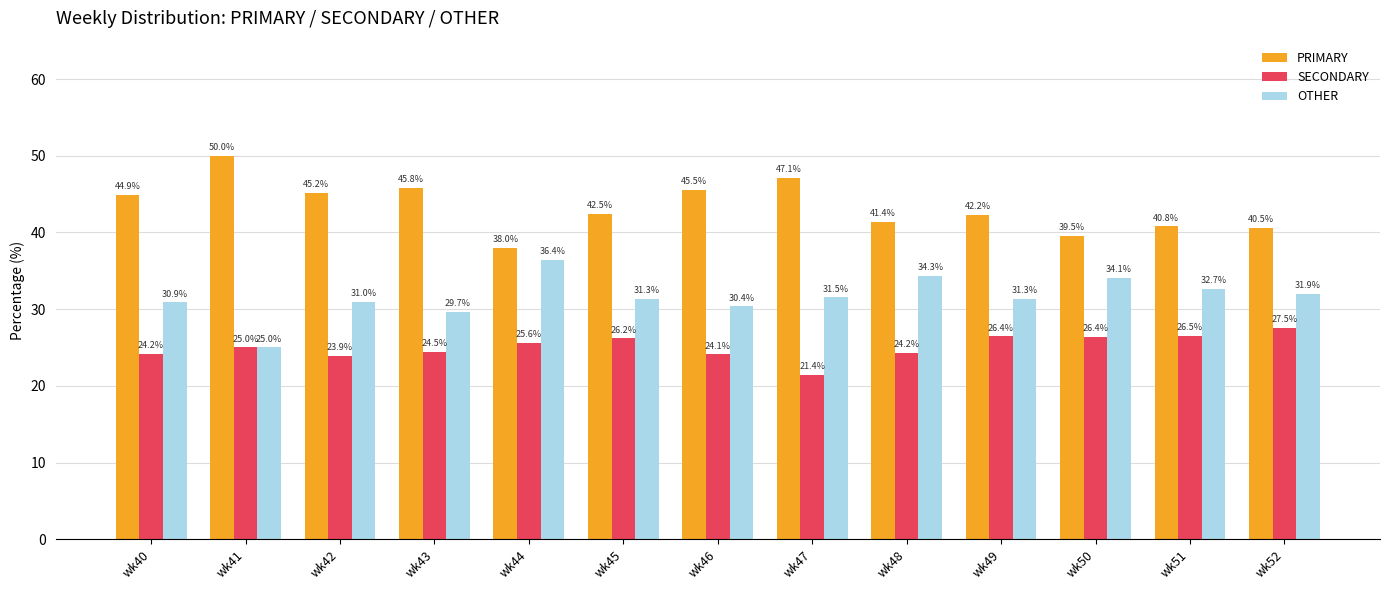

How many bars are there in total?

39